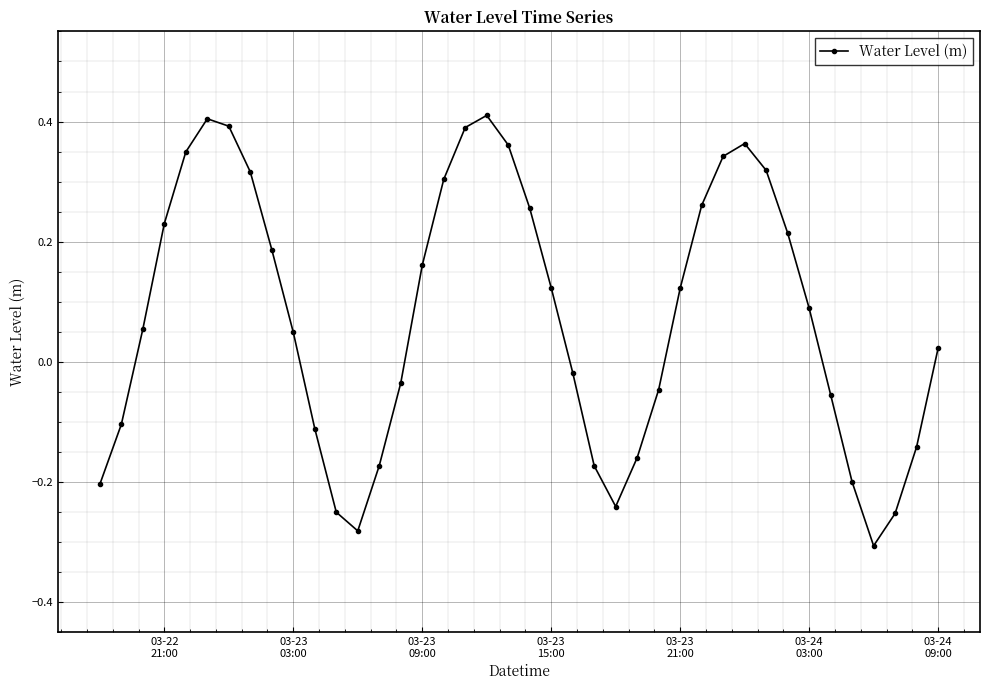

True or false: the data has more than 0 interior local peaks.

True